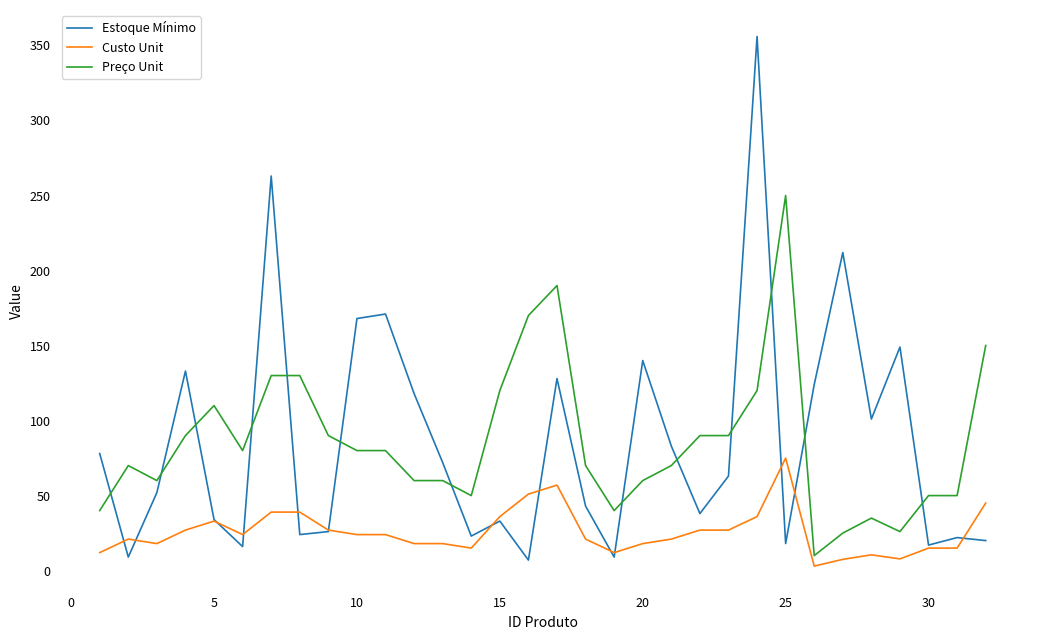

True or false: Preço Unit has more than 1 interior local peaks.

True